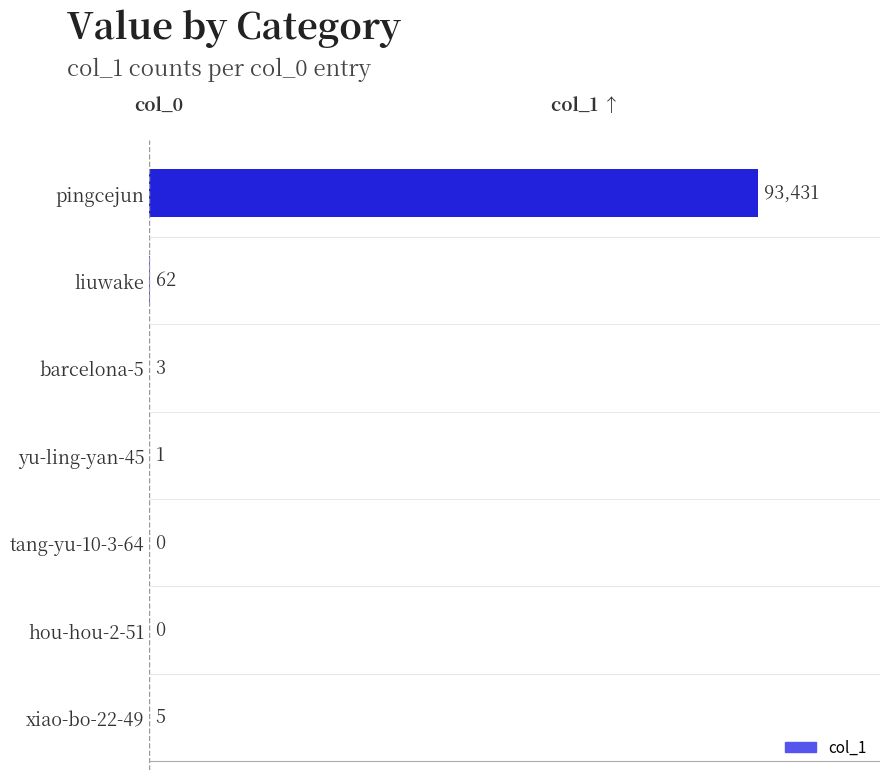

What is the maximum value shown in the chart?

93431